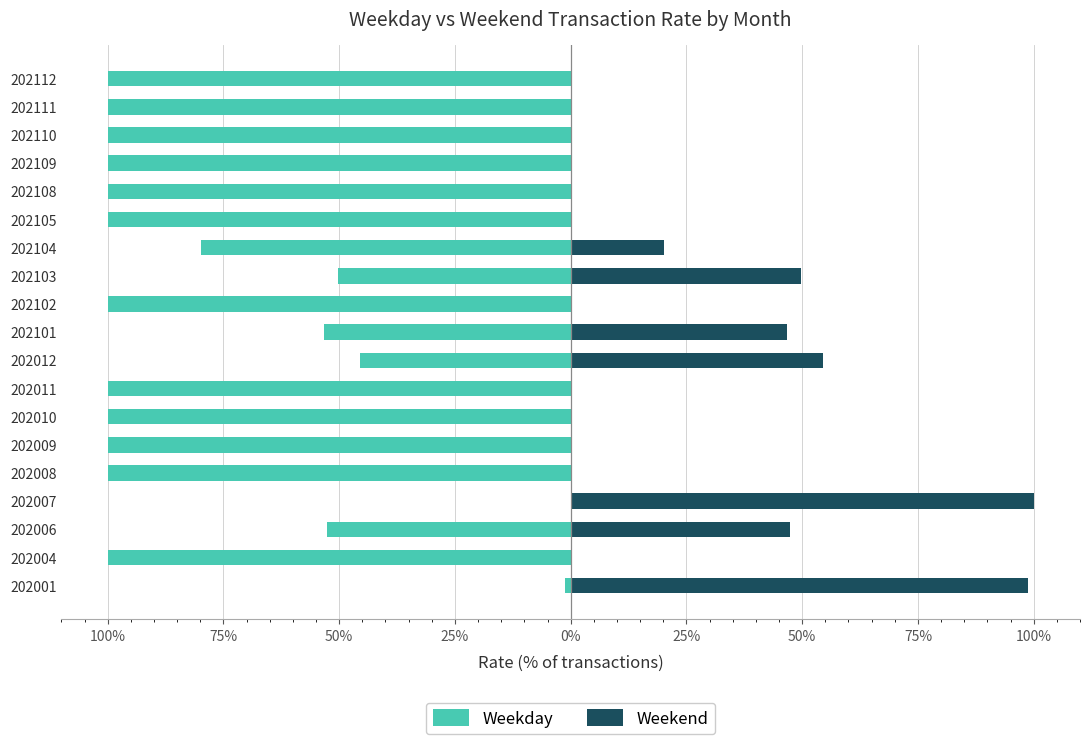

Which series changed the most between 202011 and 202101?

Weekday